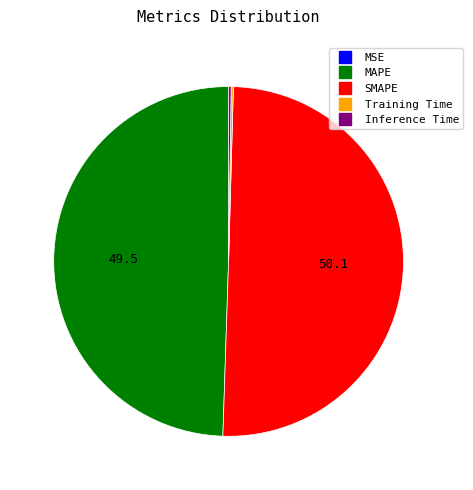

Which slice is the largest?

SMAPE